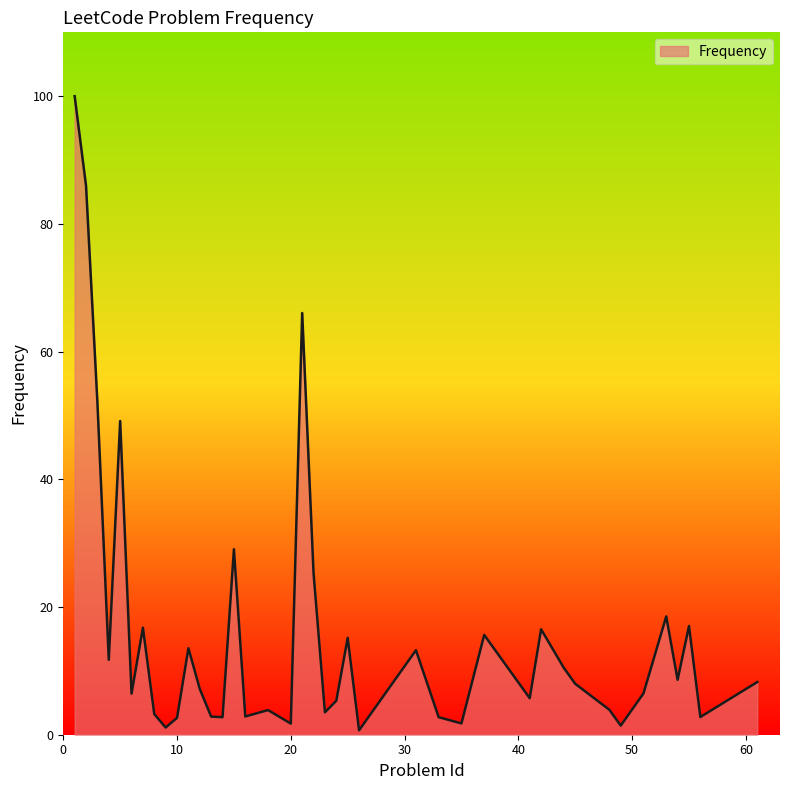

What is the greatest value displayed?

100.0